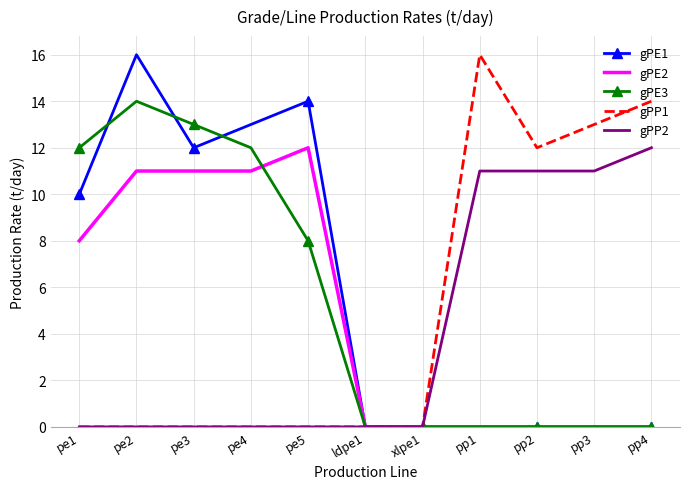

True or false: gPE3 has a value of 7 at pe2.

False